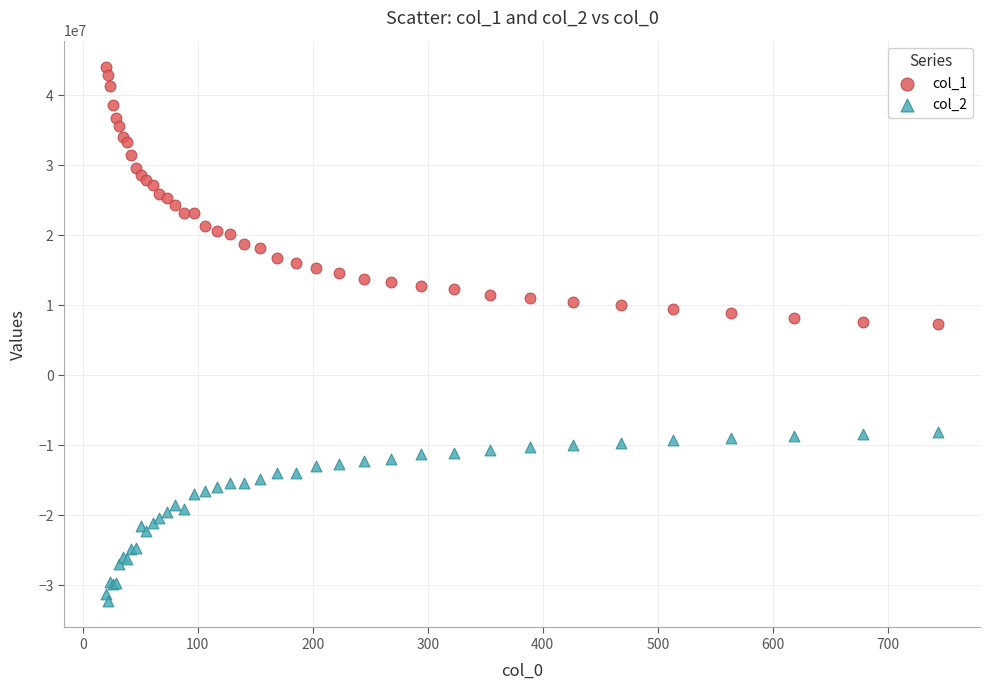

Which series contains the lowest Y value?

col_2